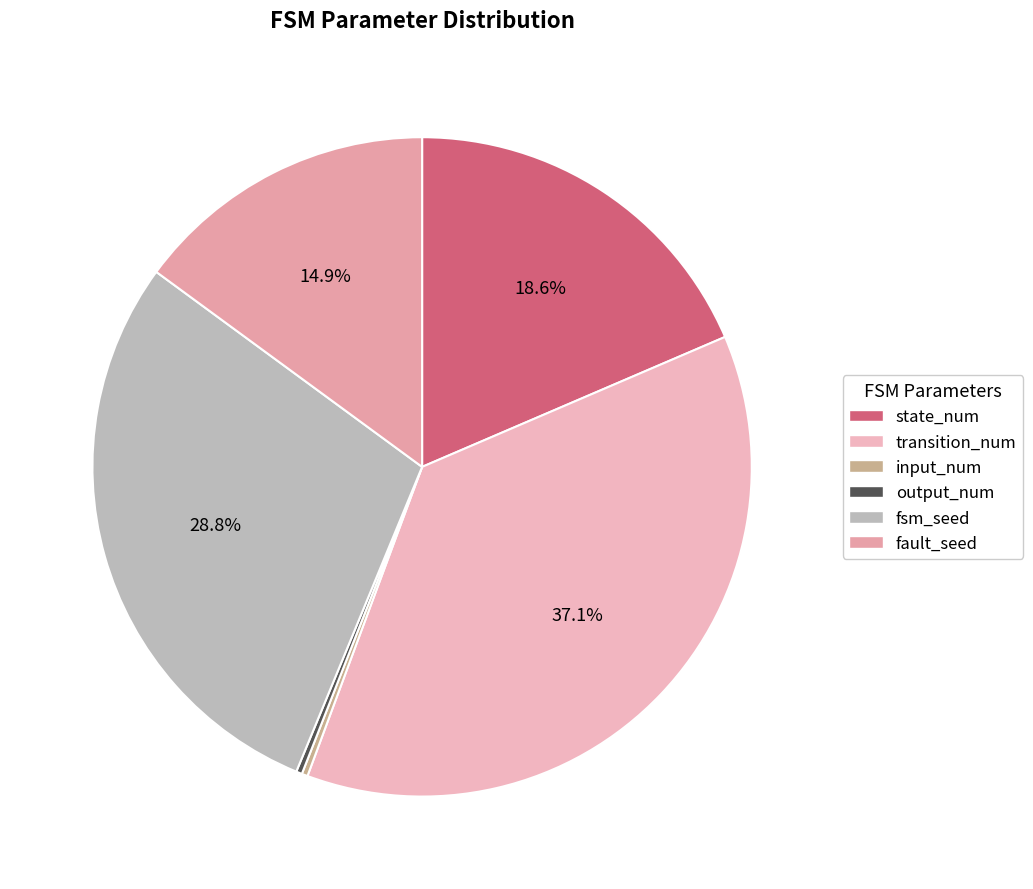

Do fault_seed and fsm_seed together represent more than half of the pie?

No